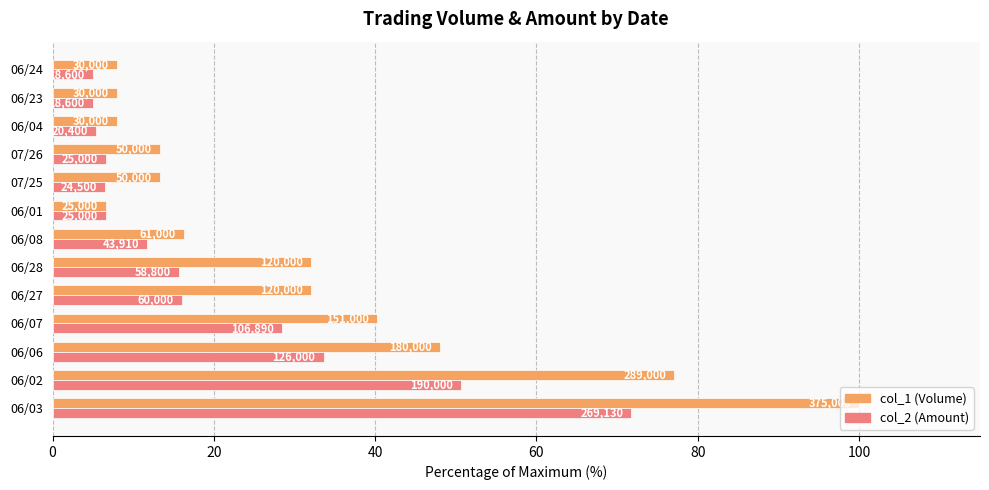

Reading left to right, extract all data points from this chart.

col_1 (Volume): 100.0	77.1	48.0	40.3	32.0	32.0	16.3	6.7	13.3	13.3	8.0	8.0	8.0
col_2 (Amount): 71.8	50.7	33.6	28.5	16.0	15.7	11.7	6.7	6.5	6.7	5.4	5.0	5.0